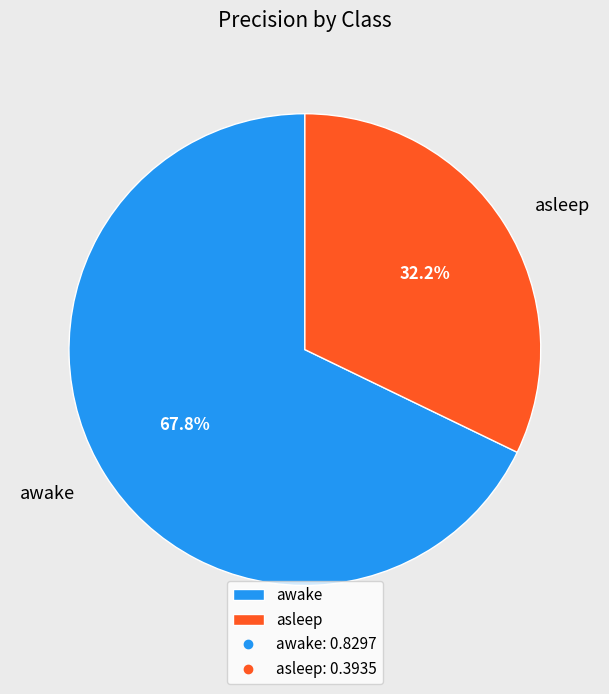

Is the sum of asleep and awake greater than half?

Yes